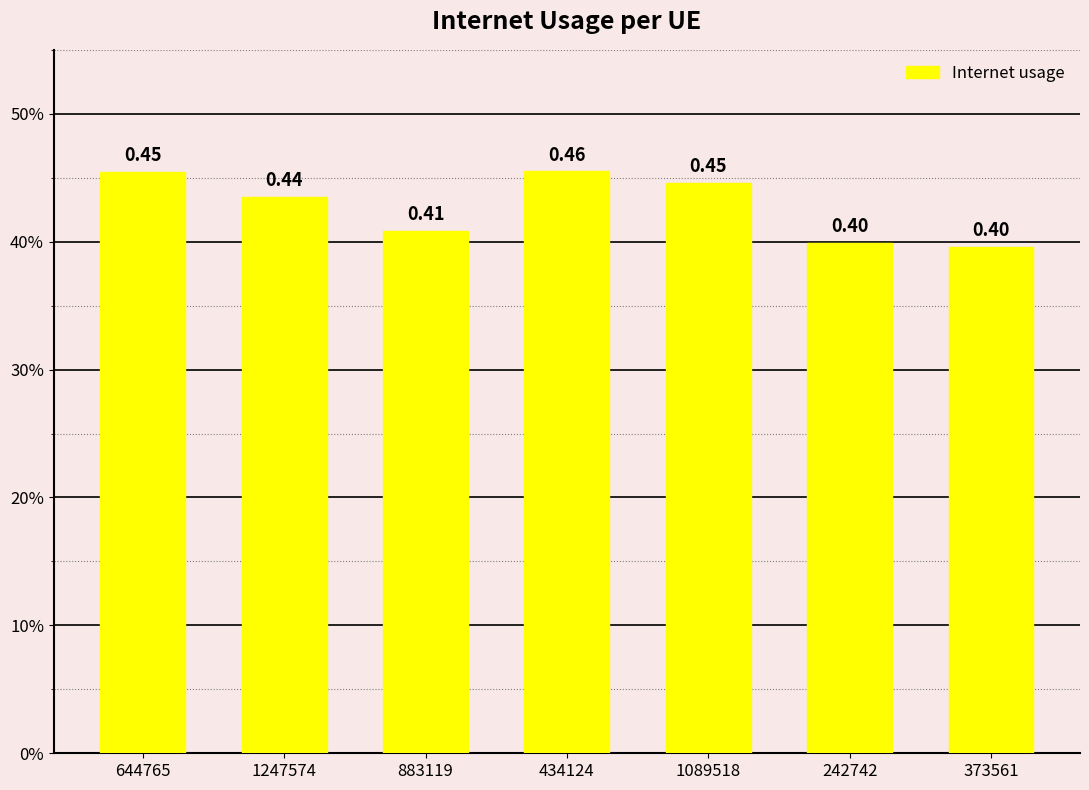

Are the bars horizontal?

No